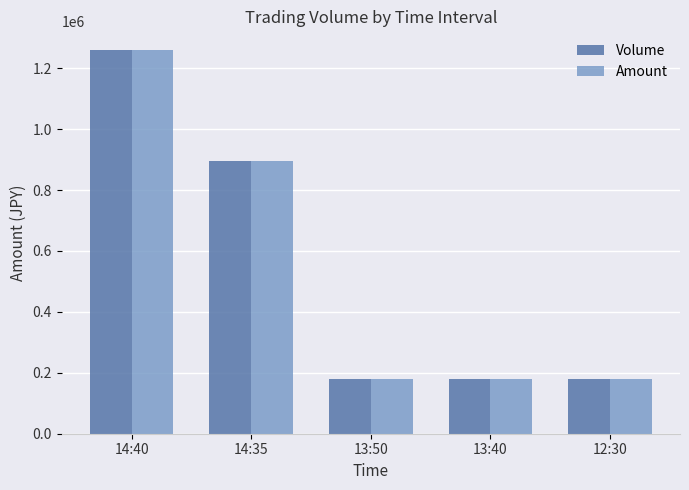

Where is Volume nearest to the value 718000?

14:35